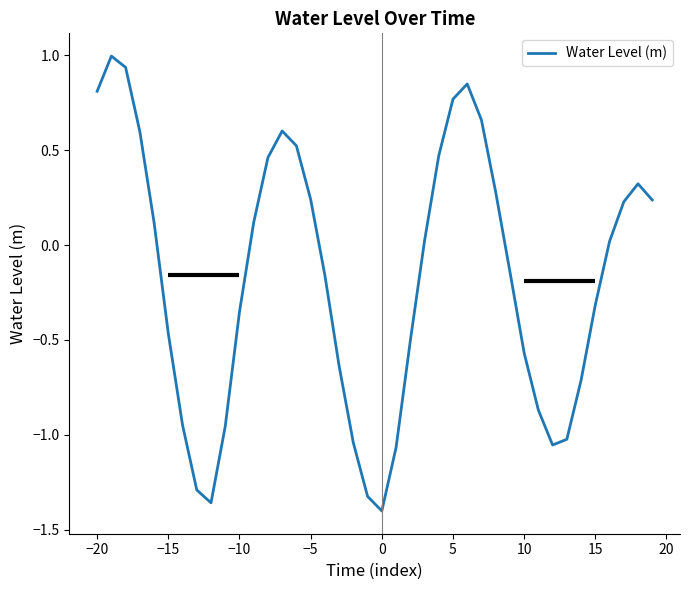

What is the maximum value shown in the chart?

1.0